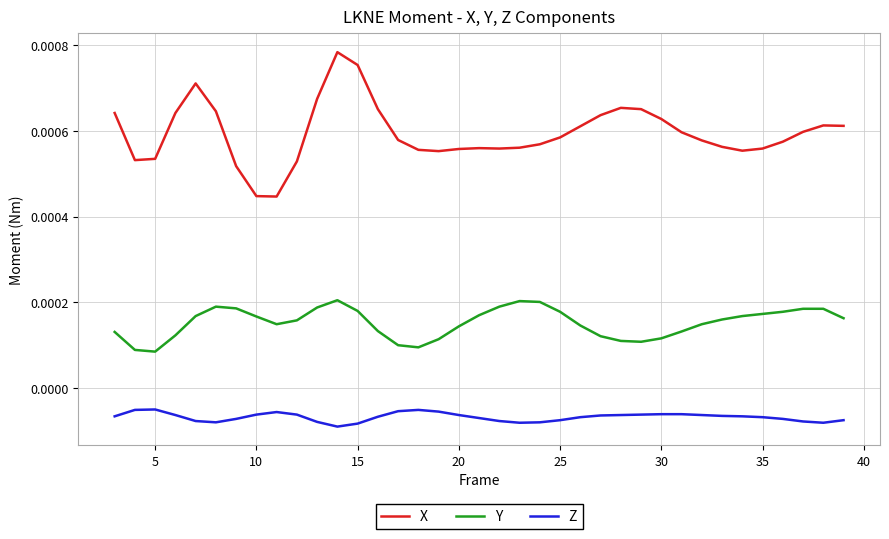

Which series has the largest range (max minus min)?

X